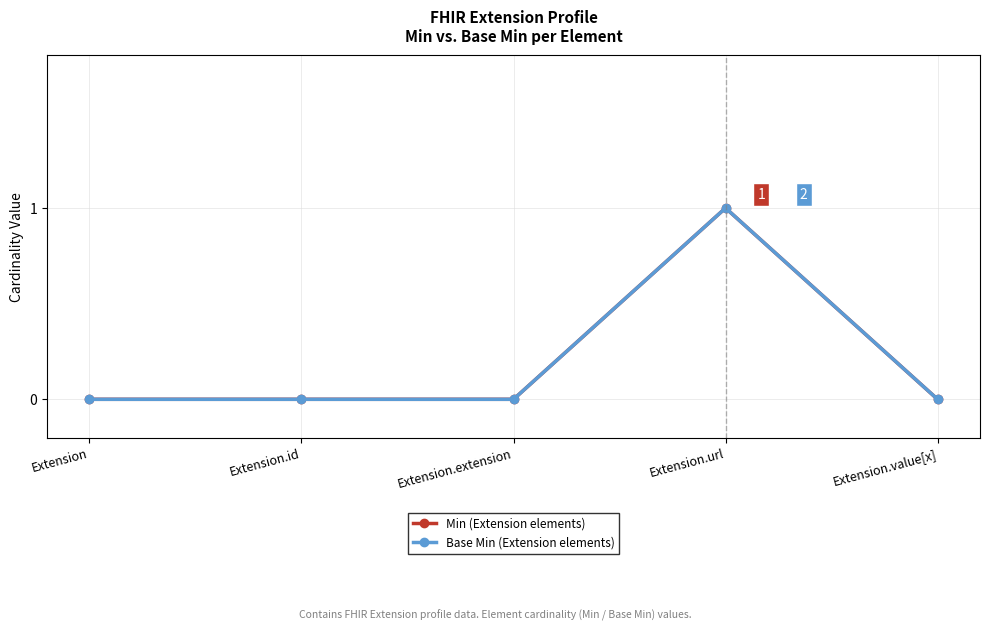

Which label corresponds to the smallest value in the chart?

Extension